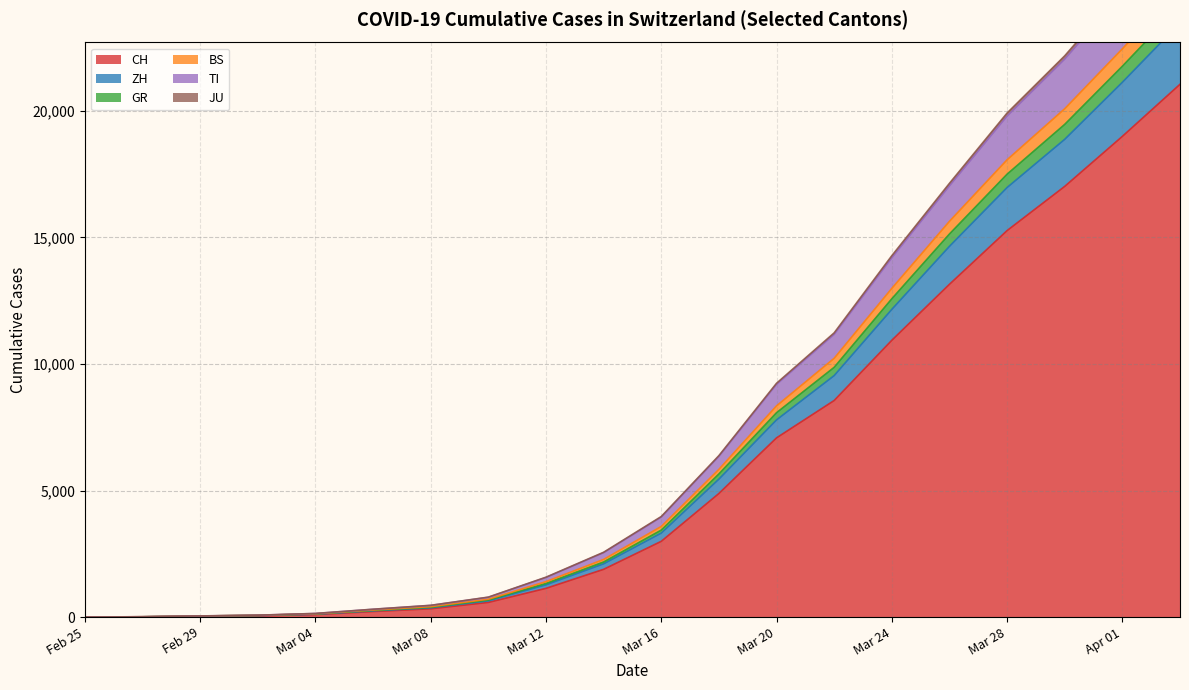

At which label is CH closest to 10523?

Mar 24